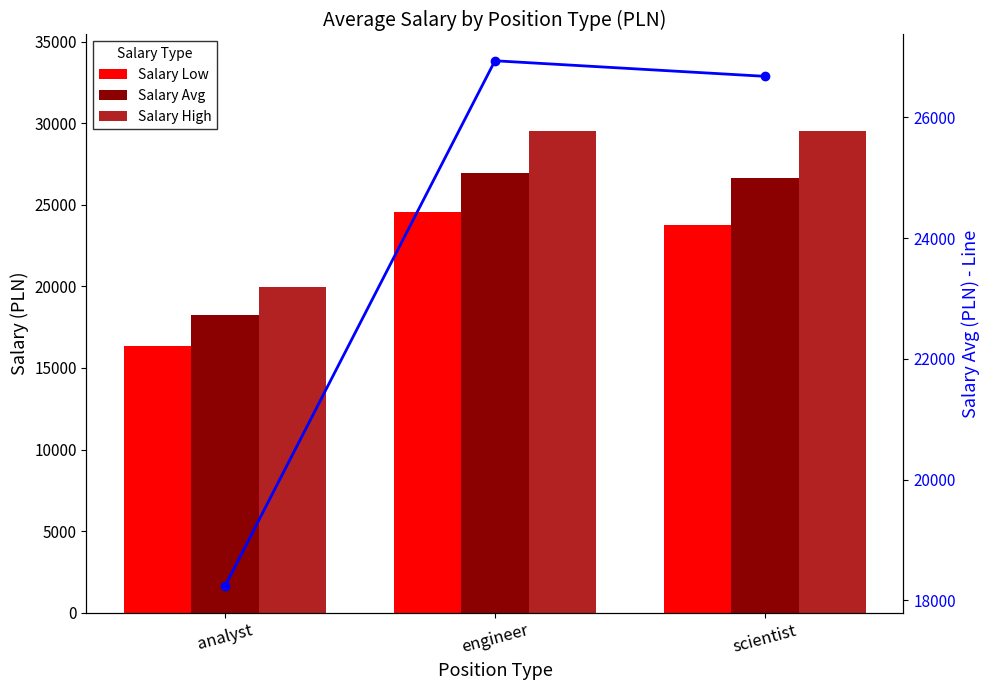

At analyst, list the series in order from largest to smallest.

Salary High, Salary Avg, Salary Avg (line), Salary Low